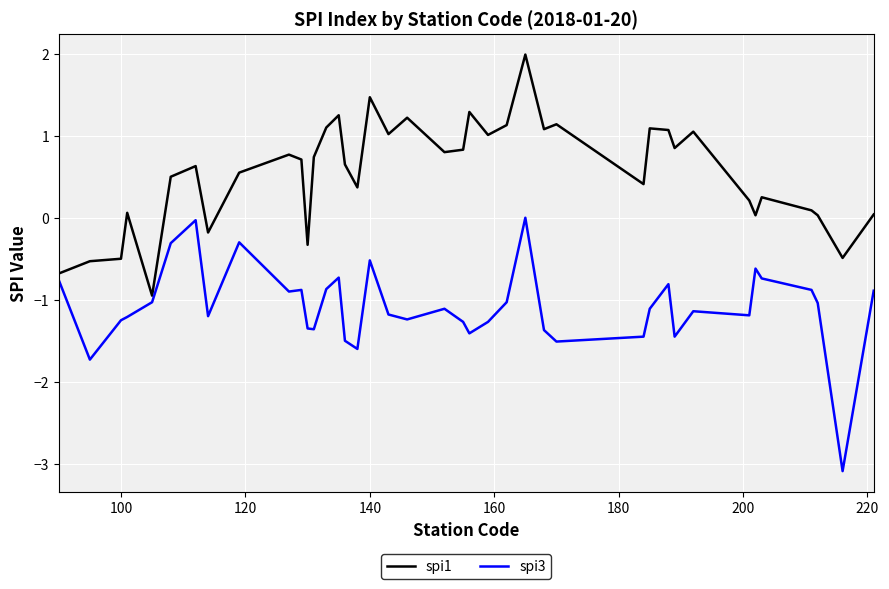

What is the difference between the maximum and minimum values in the spi1 series?

2.9